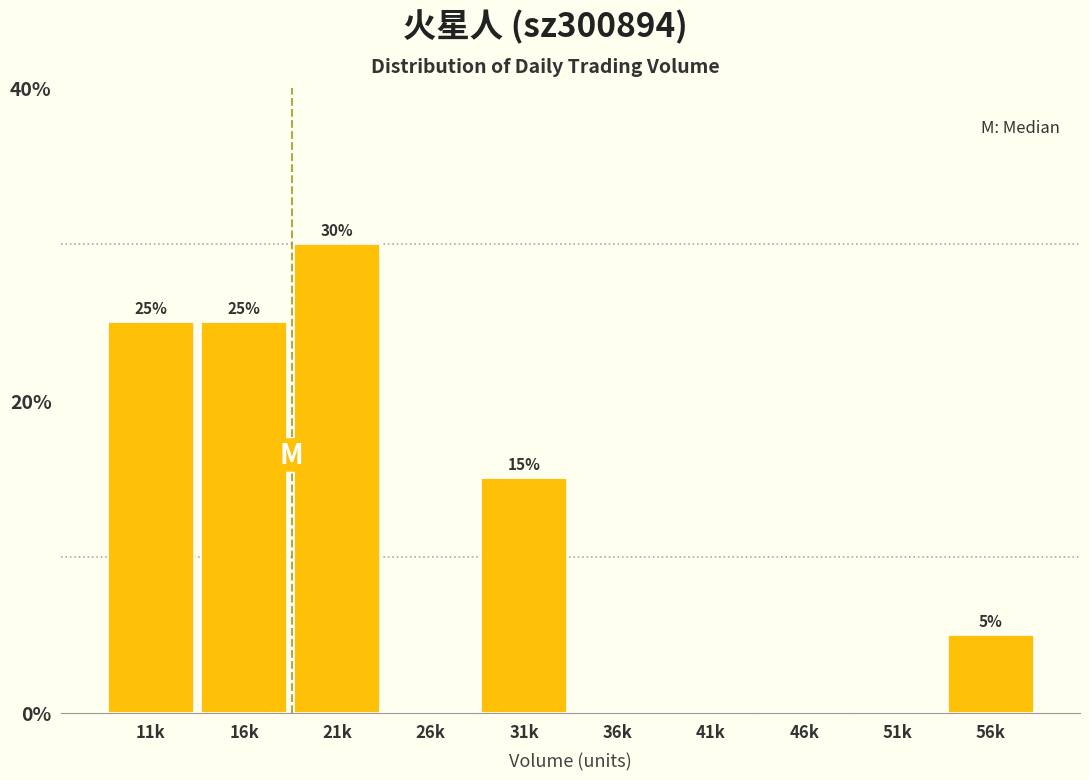

Reading left to right, transcribe all the data shown in this chart.

11k=25	16k=25	21k=30	26k=0	31k=15	36k=0	41k=0	46k=0	51k=0	56k=5